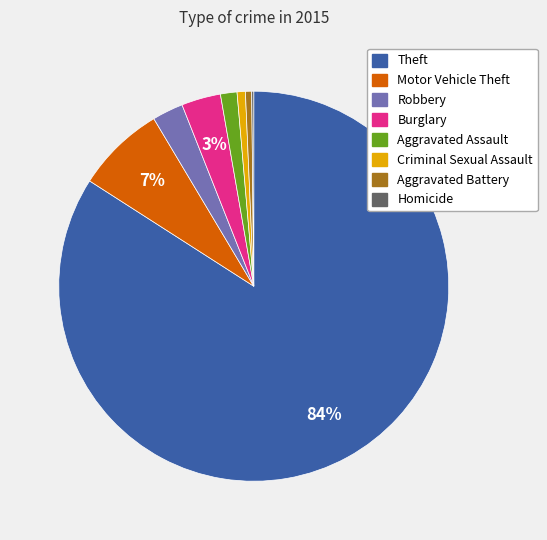

Is it true that Motor Vehicle Theft is 17% of the pie?

False